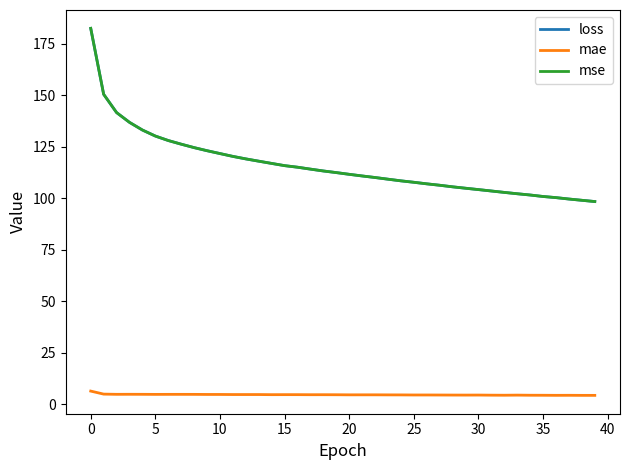

True or false: loss and mae intersect in this chart.

False